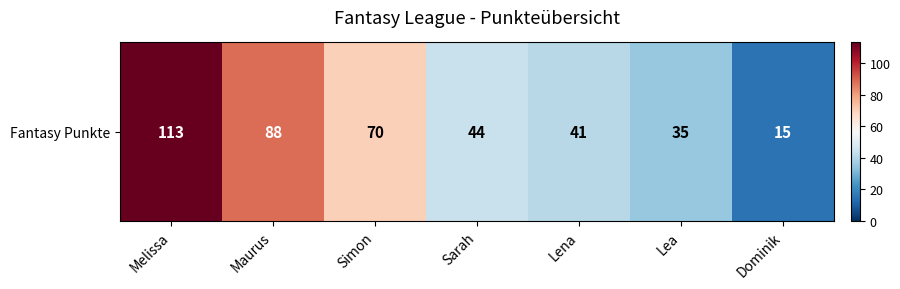

What is the minimum value shown in the chart?

15